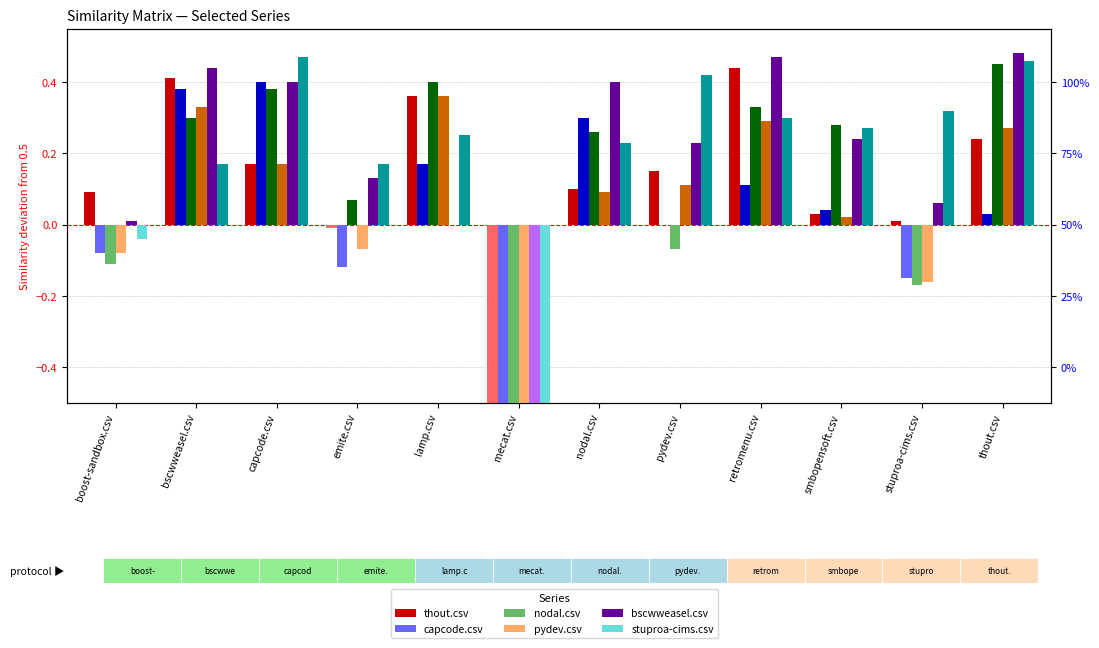

Which series has the largest total across all categories?

stuproa-cims.csv